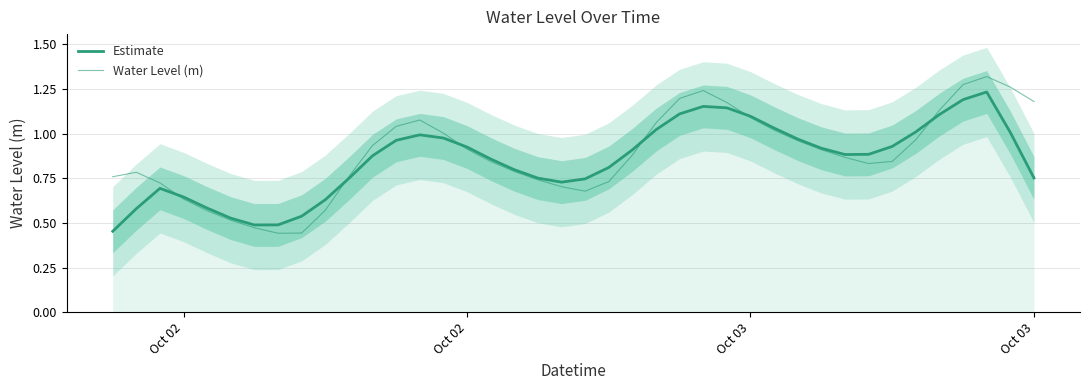

Which series has the largest range (max minus min)?

Water Level (m)